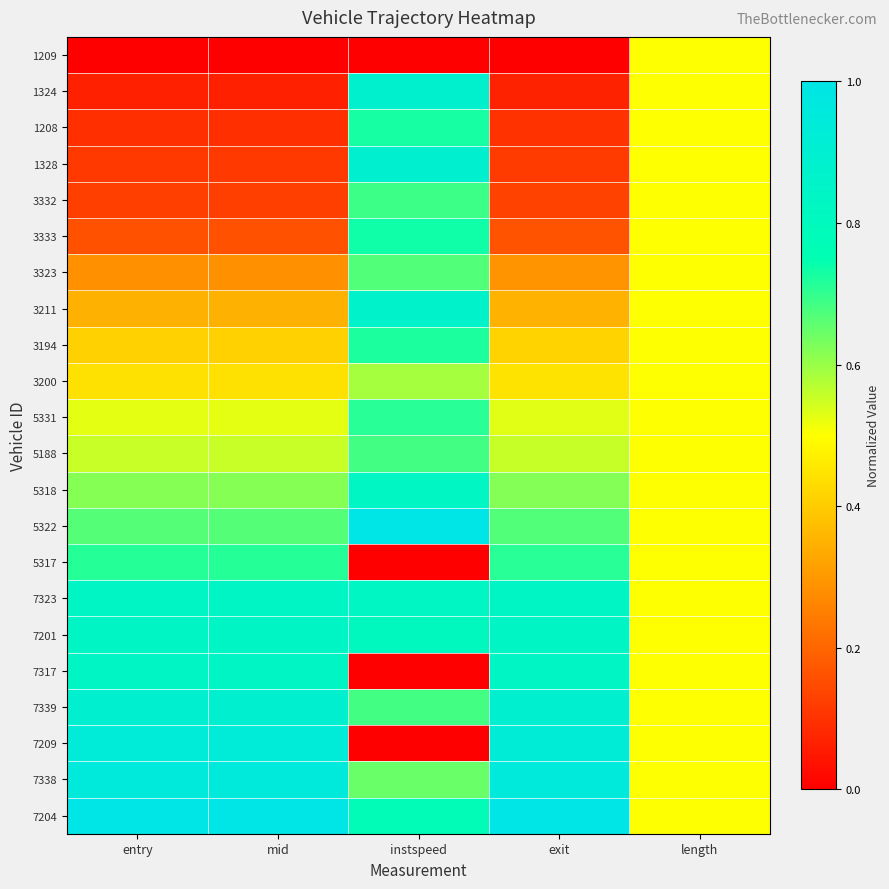

Which category has the lowest value across all series?

entry